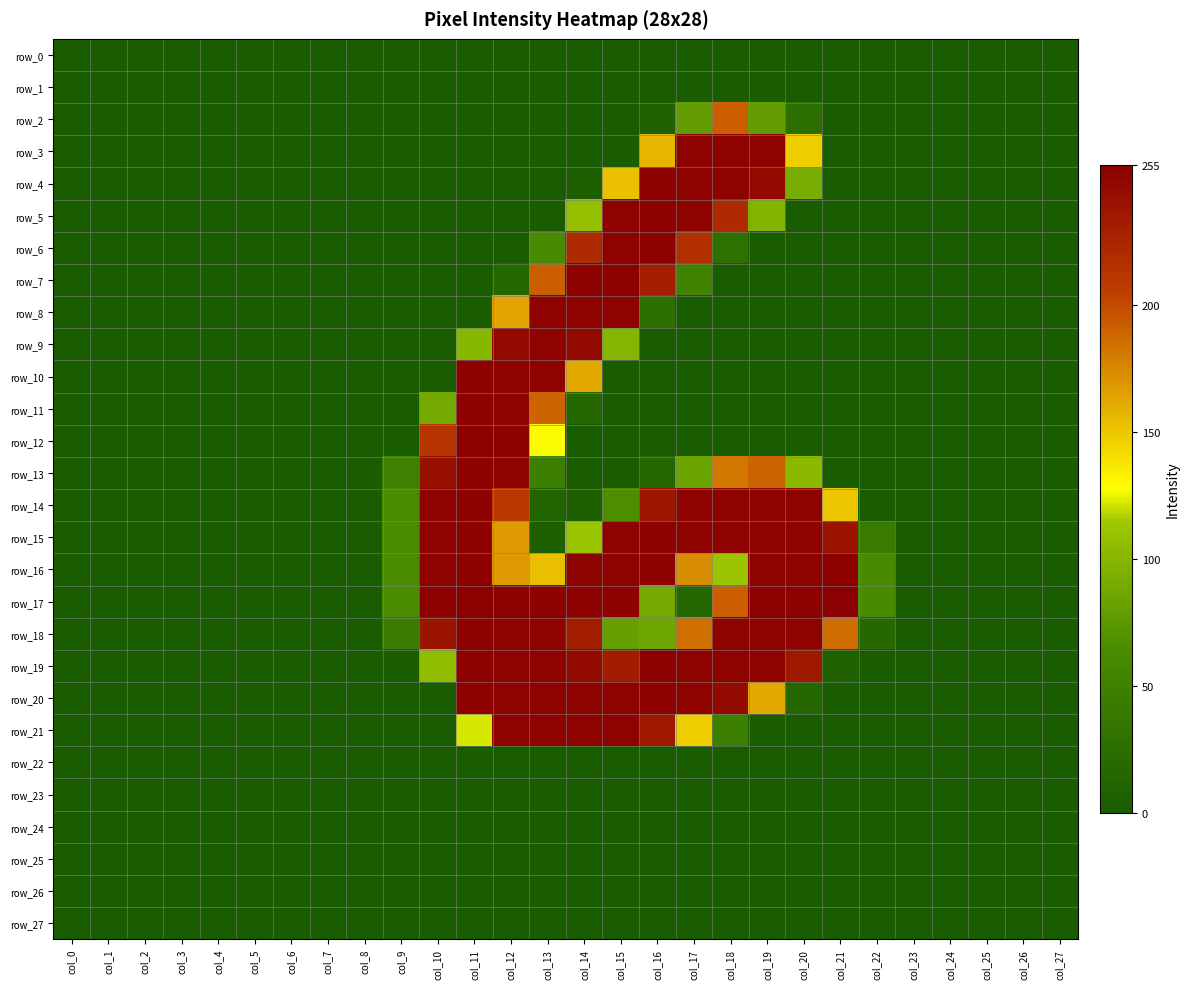

Rank the categories by row_6 value from lowest to highest.

col_0, col_1, col_2, col_3, col_4, col_5, col_6, col_7, col_8, col_9, col_10, col_11, col_12, col_19, col_20, col_21, col_22, col_23, col_24, col_25, col_26, col_27, col_18, col_13, col_17, col_14, col_15, col_16